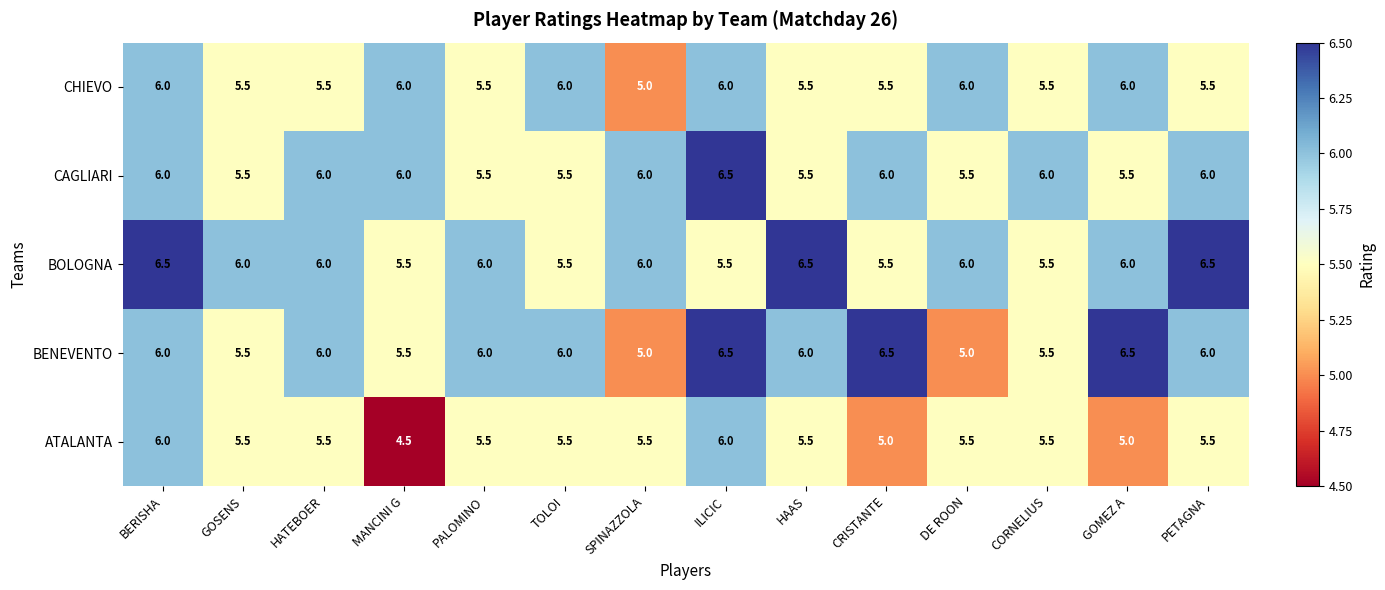

What is the difference between the highest and lowest values at HATEBOER?

0.5